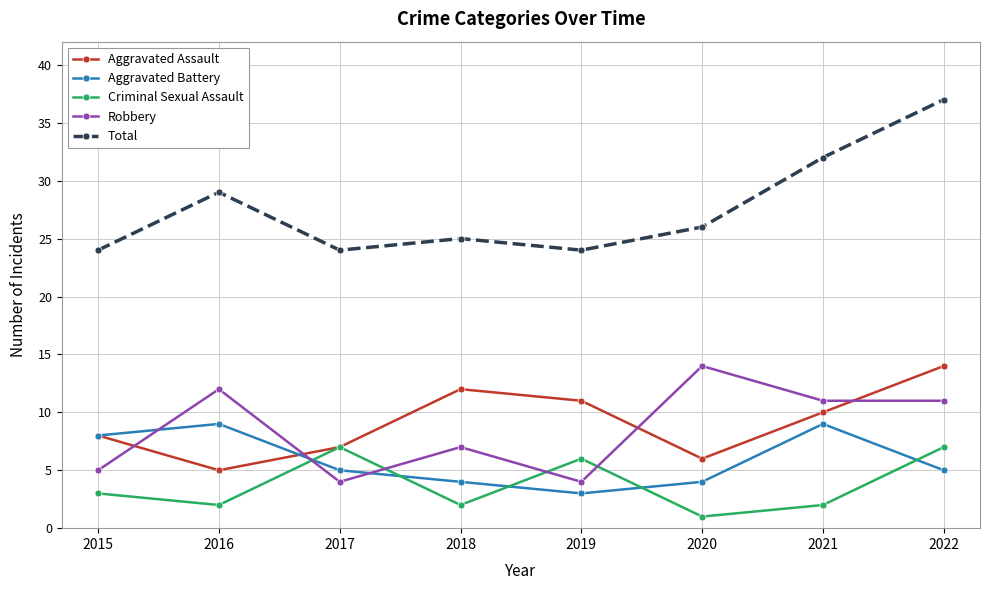

Which series changed the most between 2018 and 2019?

Criminal Sexual Assault